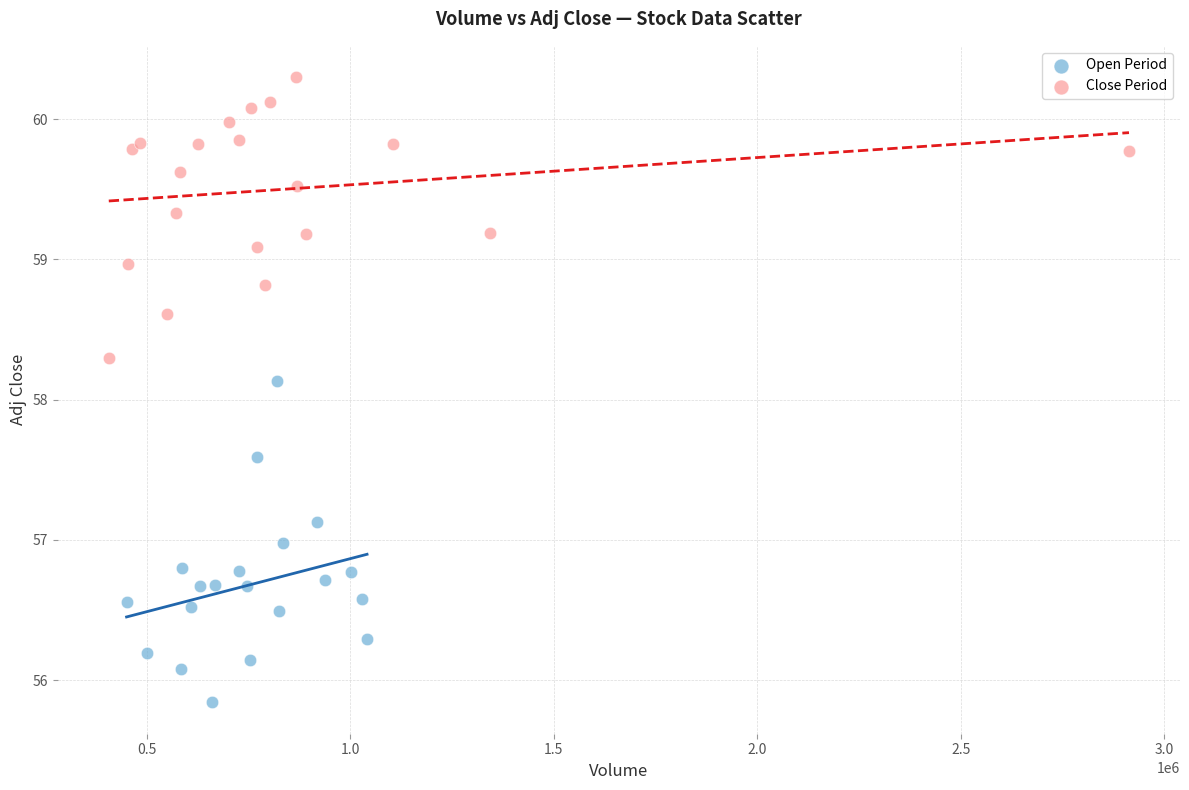

Which series contains the highest Y value?

Close Period